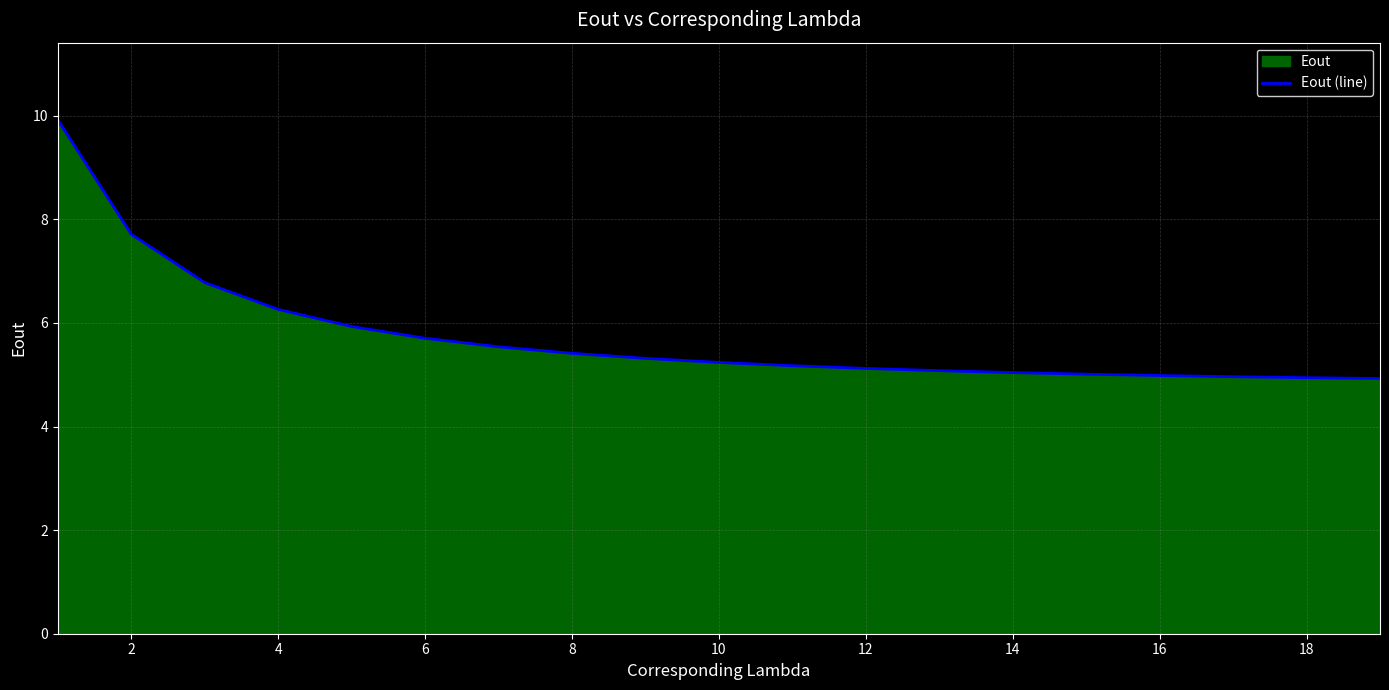

Read the value at 16.

5.0